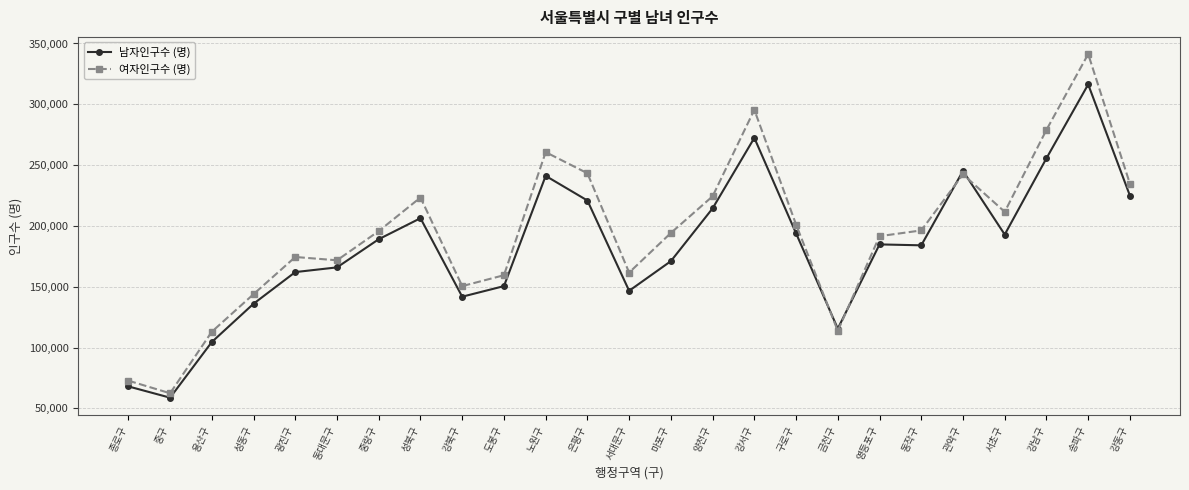

In 남자인구수 (명), how many points are lower than both neighbors (excluding endpoints)?

6